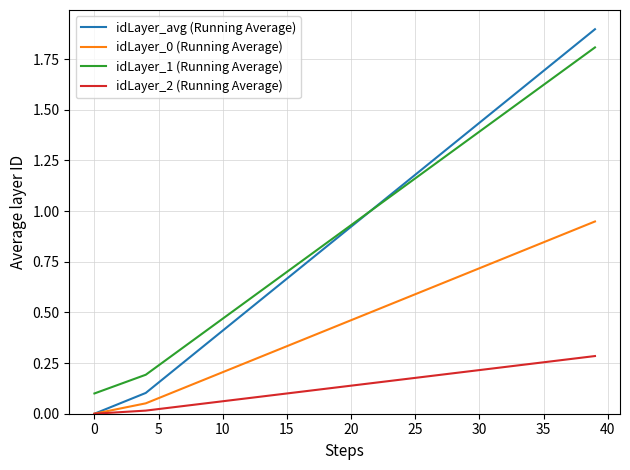

What is the maximum value shown in the chart?

1.9